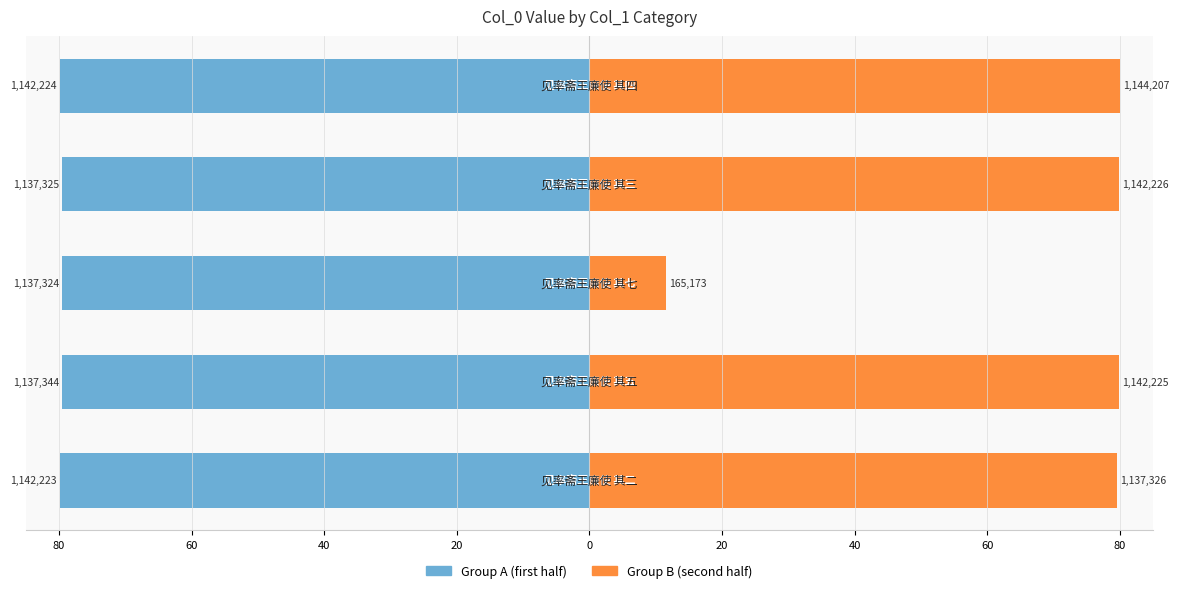

What is the spread (max minus min) of values at 40?

91.1